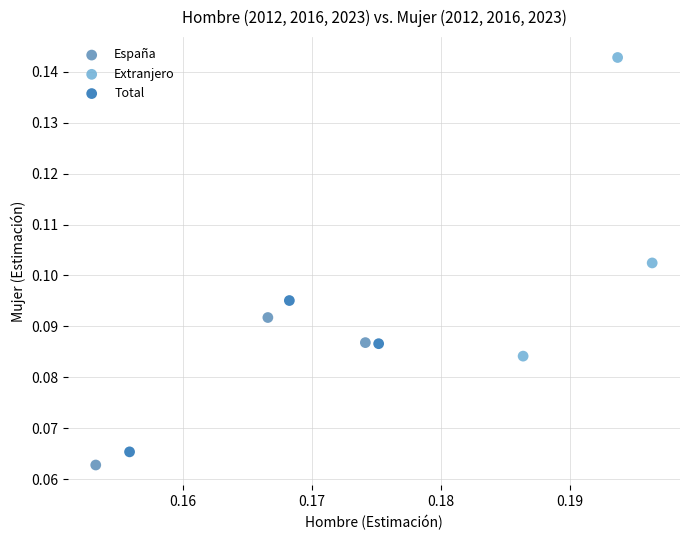

Which series reaches the maximum Y coordinate?

Extranjero